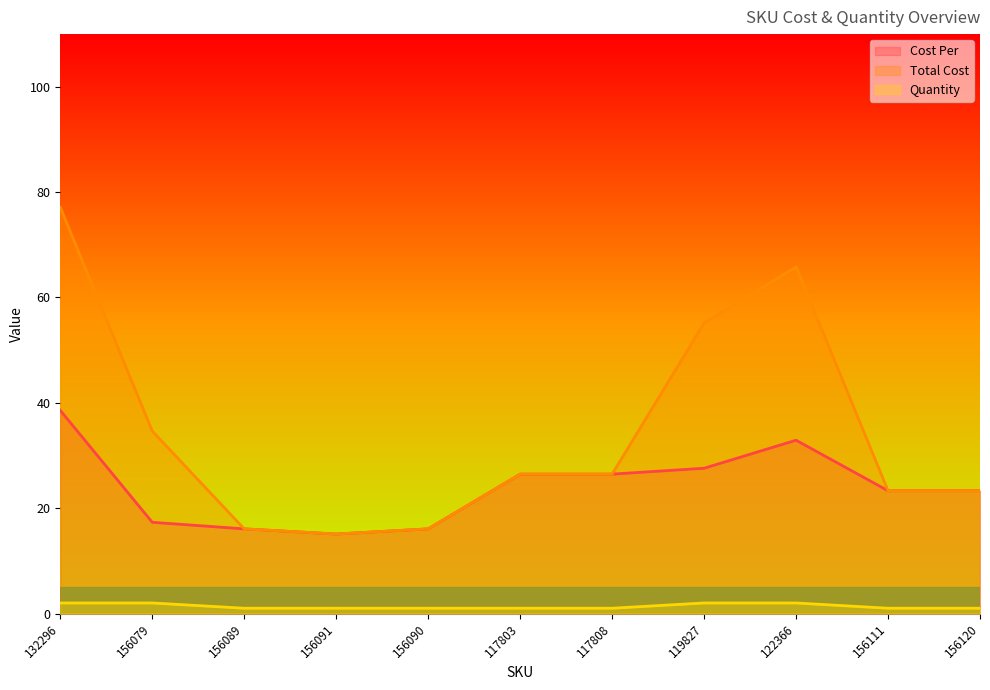

How many interior local peaks does the Total Cost series have?

1